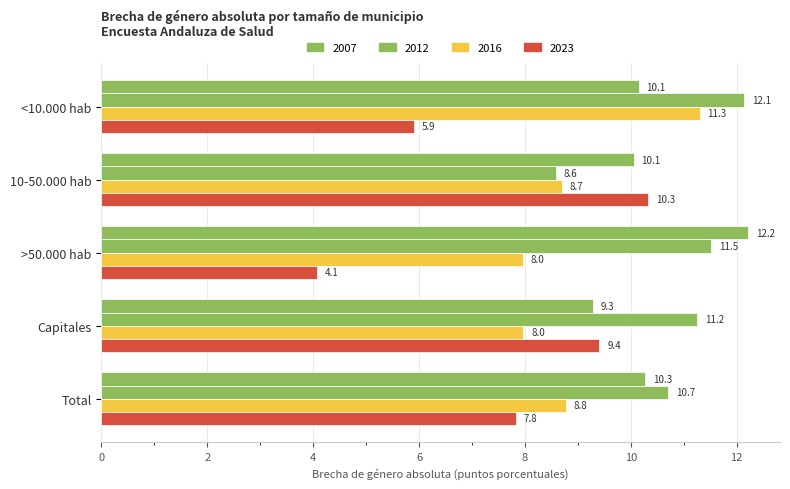

What value does the 2012 series have at 10-50.000 hab?

8.6